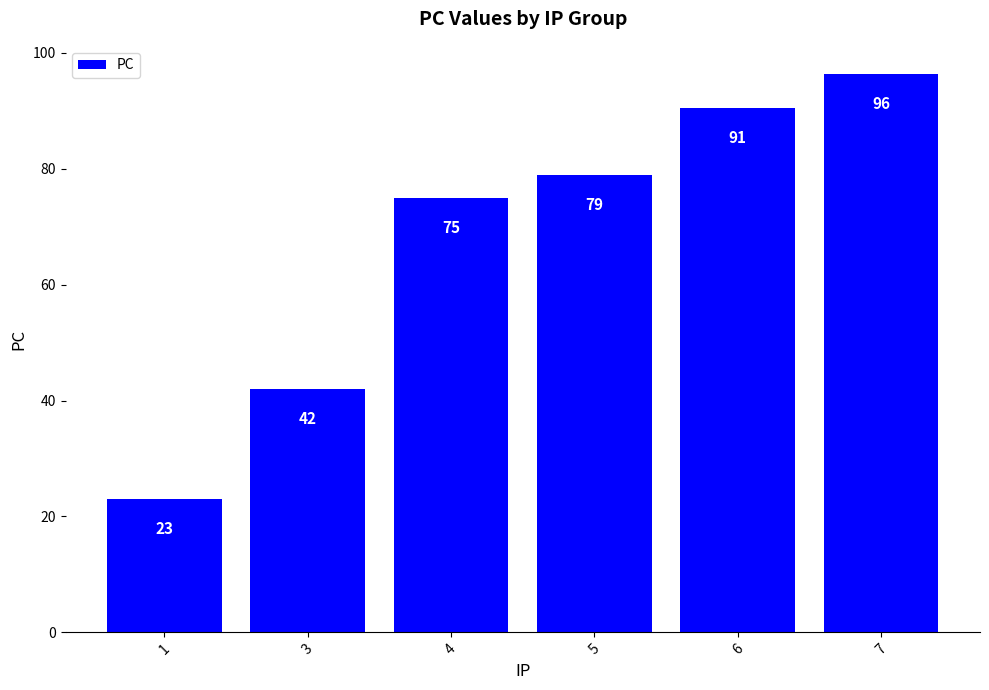

The value at 1 is 4.7. True or false?

False